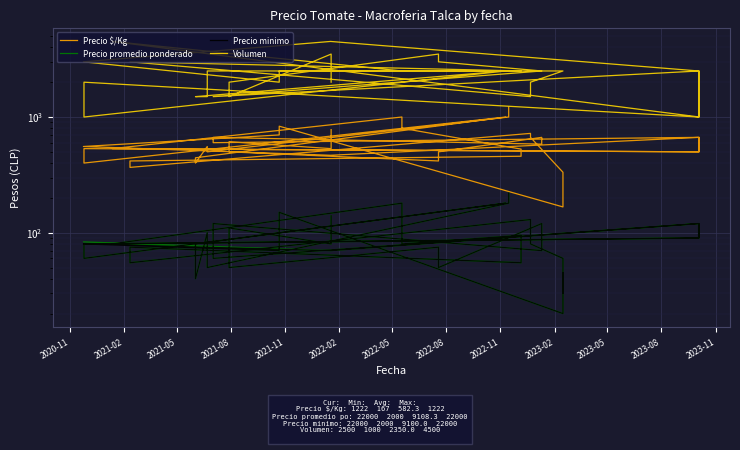

True or false: Volumen and Precio $/Kg cross at least once.

False